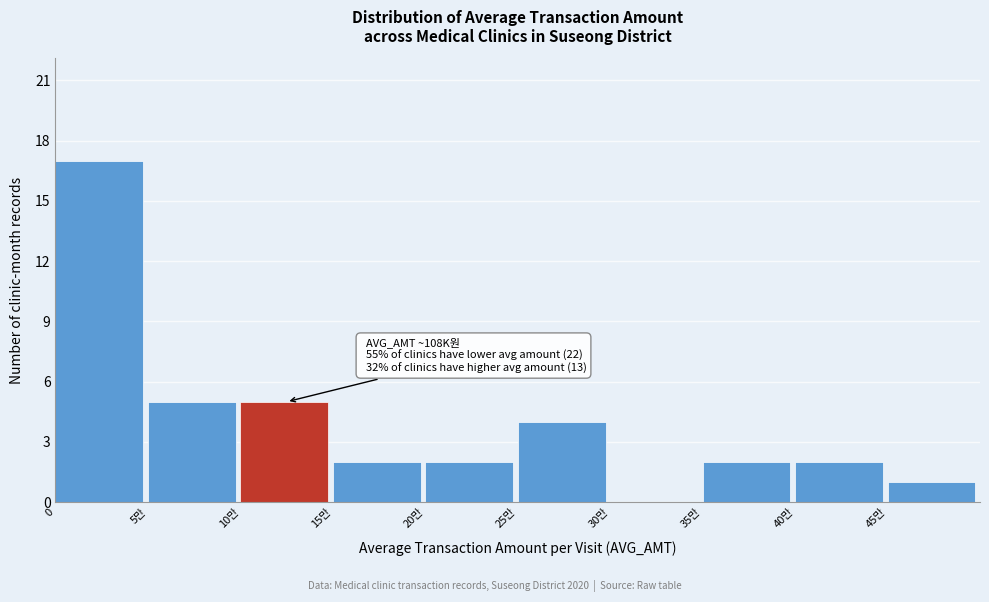

Reading left to right, transcribe all the data shown in this chart.

0=17	5만=5	10만=5	15만=2	20만=2	25만=4	30만=0	35만=2	40만=2	45만=1